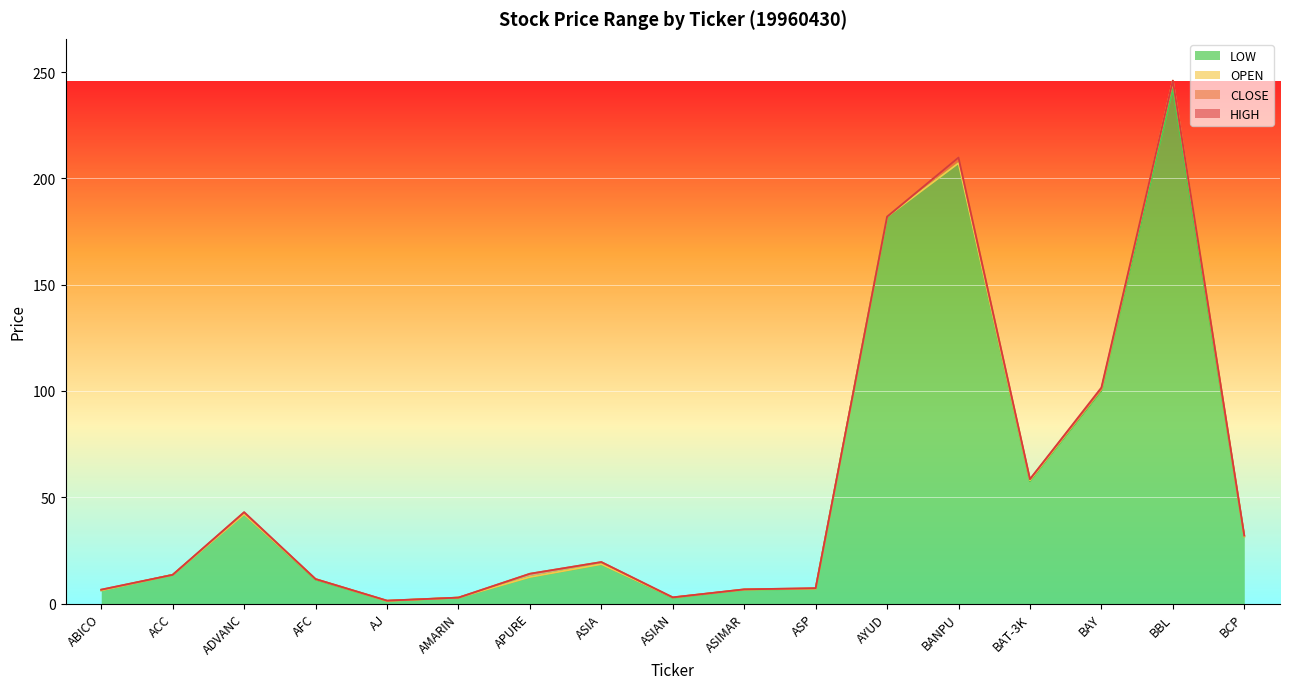

The value of LOW at BBL is 242.0. True or false?

True